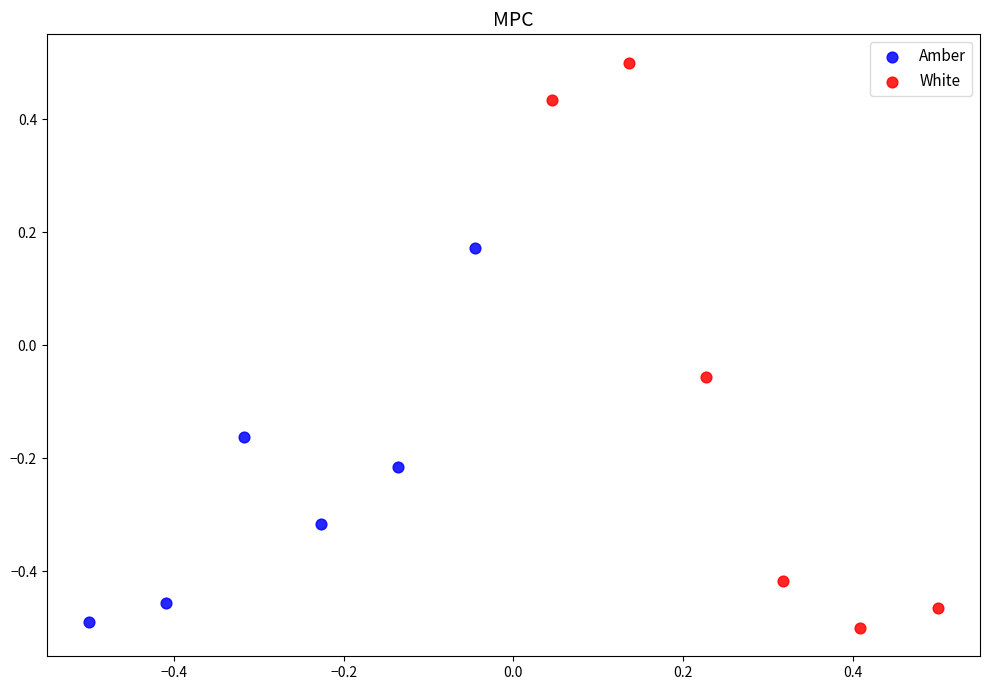

Which series has the widest spread of Y values?

White